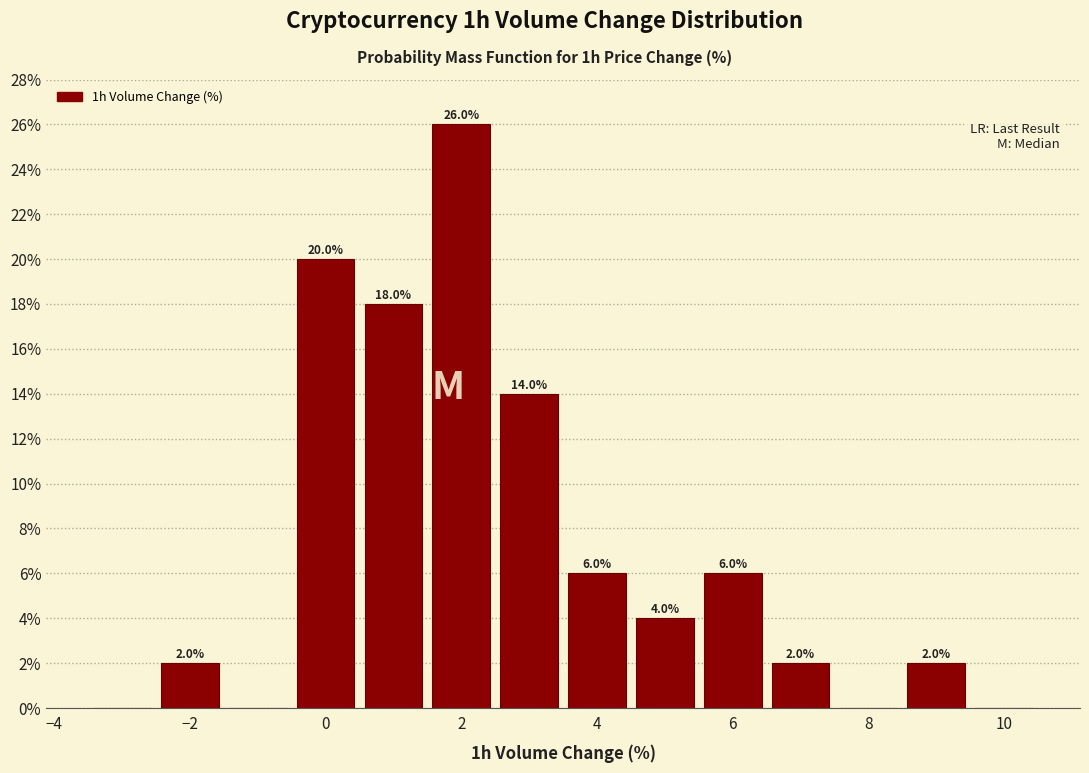

Which range on the x-axis has the tallest bar?

1.5 to 2.5